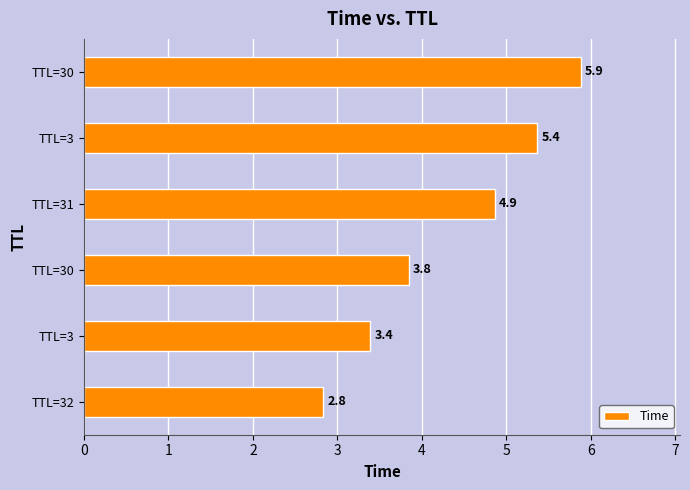

Does the chart contain any negative values?

No